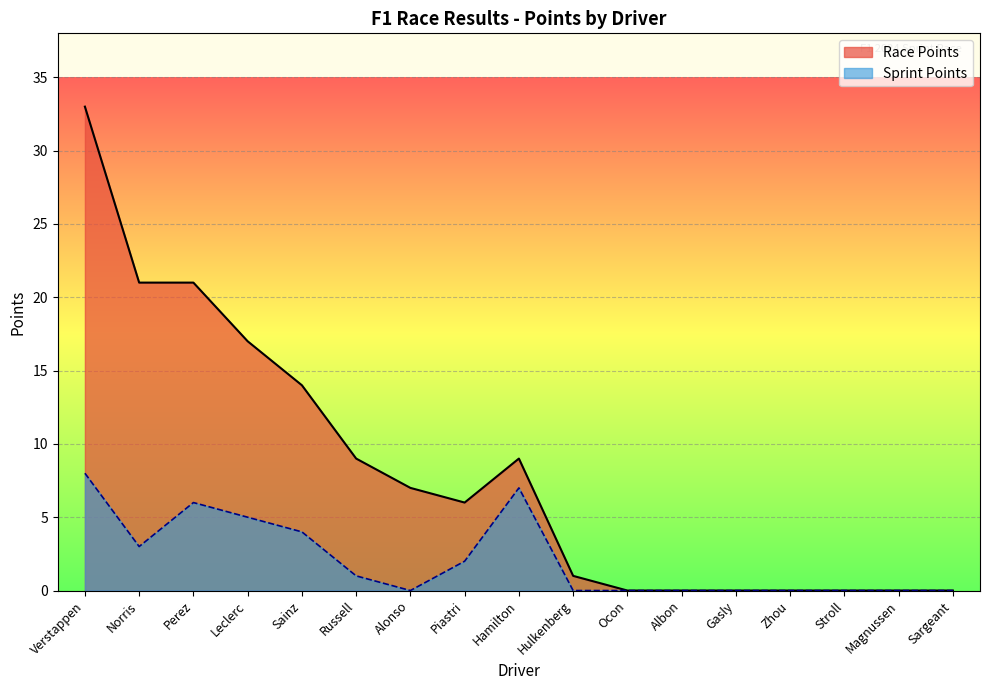

Which category has the highest value across all series?

Verstappen